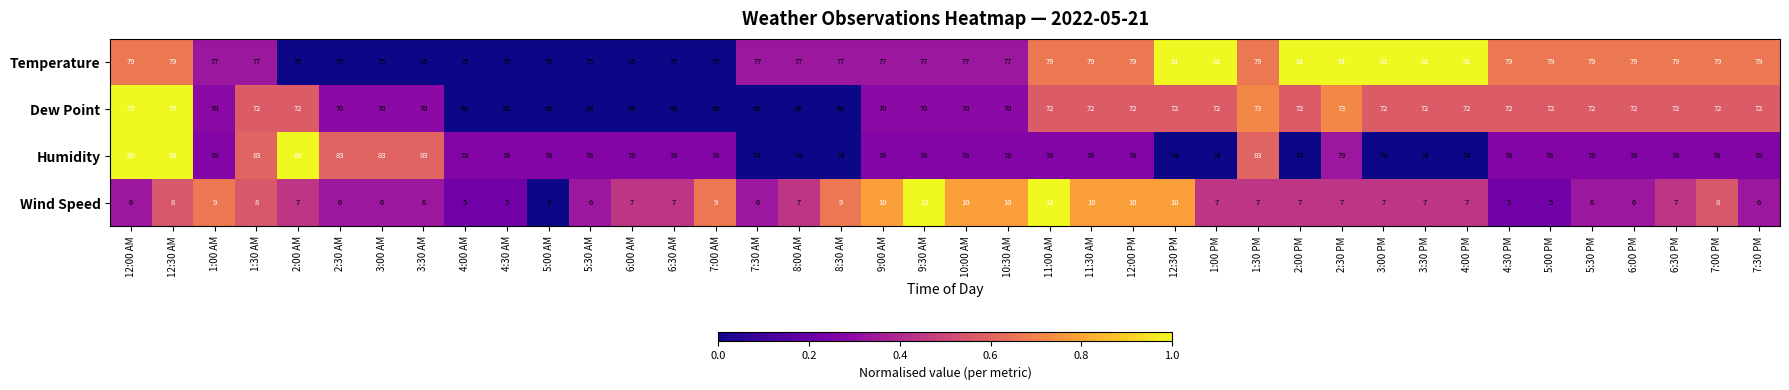

What is the spread (max minus min) of values at 4:30 PM?

74